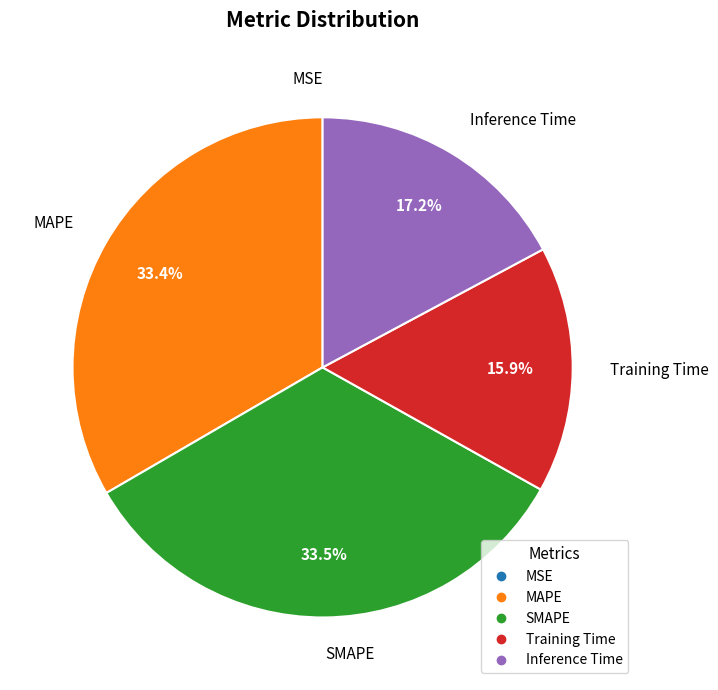

Combined, what portion of the pie is SMAPE and MAPE?

66.9%